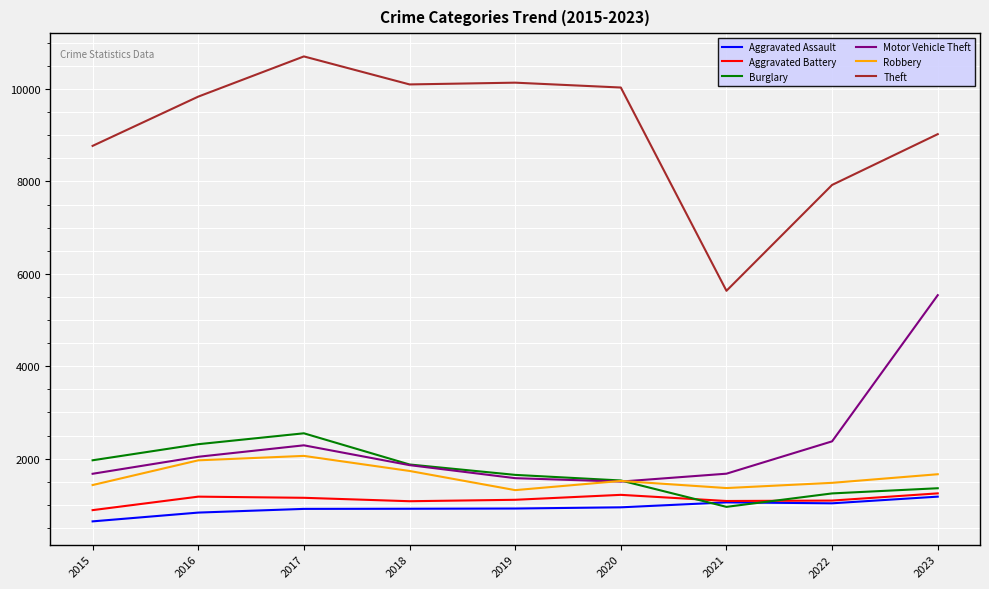

Which series changed the most between 2015 and 2017?

Theft